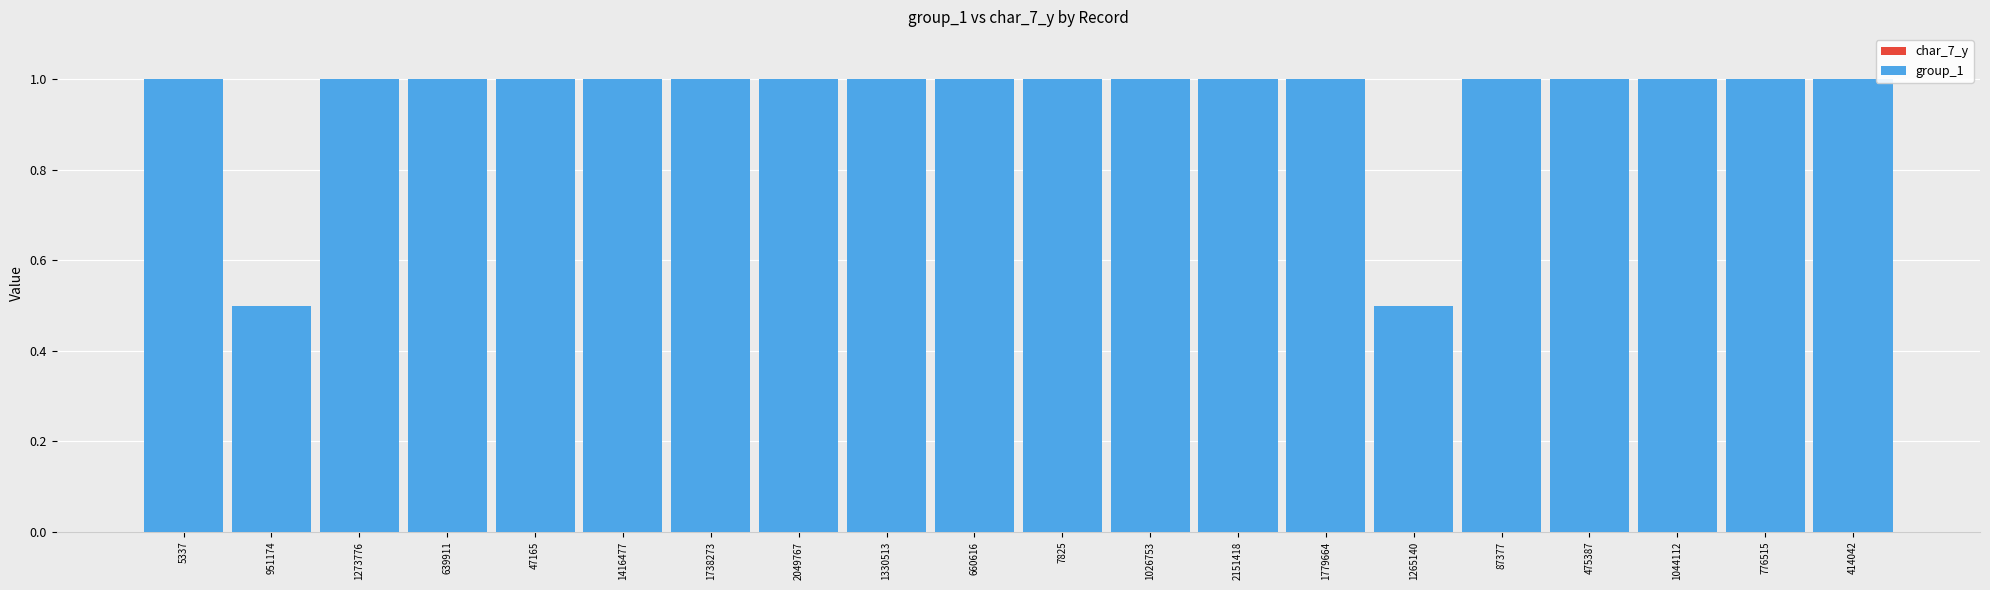

Reading left to right, list all the values displayed in this chart.

char_7_y: 5337=0.8	951174=0.4	1273776=0.0	639911=0.1	47165=0.4	1416477=0.7	1738273=0.7	2049767=0.5	1330513=0.5	660616=0.8	7825=0.3	1026753=0.3	2151418=0.5	1779664=1.0	1265140=0.2	87377=0.5	475387=0.0	1044112=0.4	776515=0.4	414042=0.4
group_1: 5337=1.0	951174=0.5	1273776=1.0	639911=1.0	47165=1.0	1416477=1.0	1738273=1.0	2049767=1.0	1330513=1.0	660616=1.0	7825=1.0	1026753=1.0	2151418=1.0	1779664=1.0	1265140=0.5	87377=1.0	475387=1.0	1044112=1.0	776515=1.0	414042=1.0